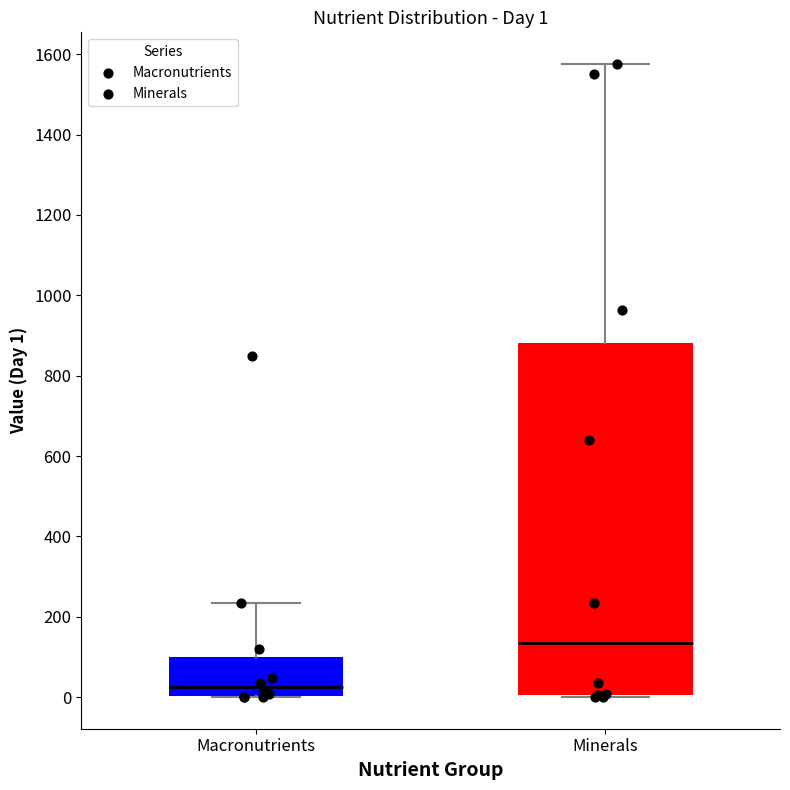

Which box is the tallest, from its lower edge to its upper edge?

Minerals